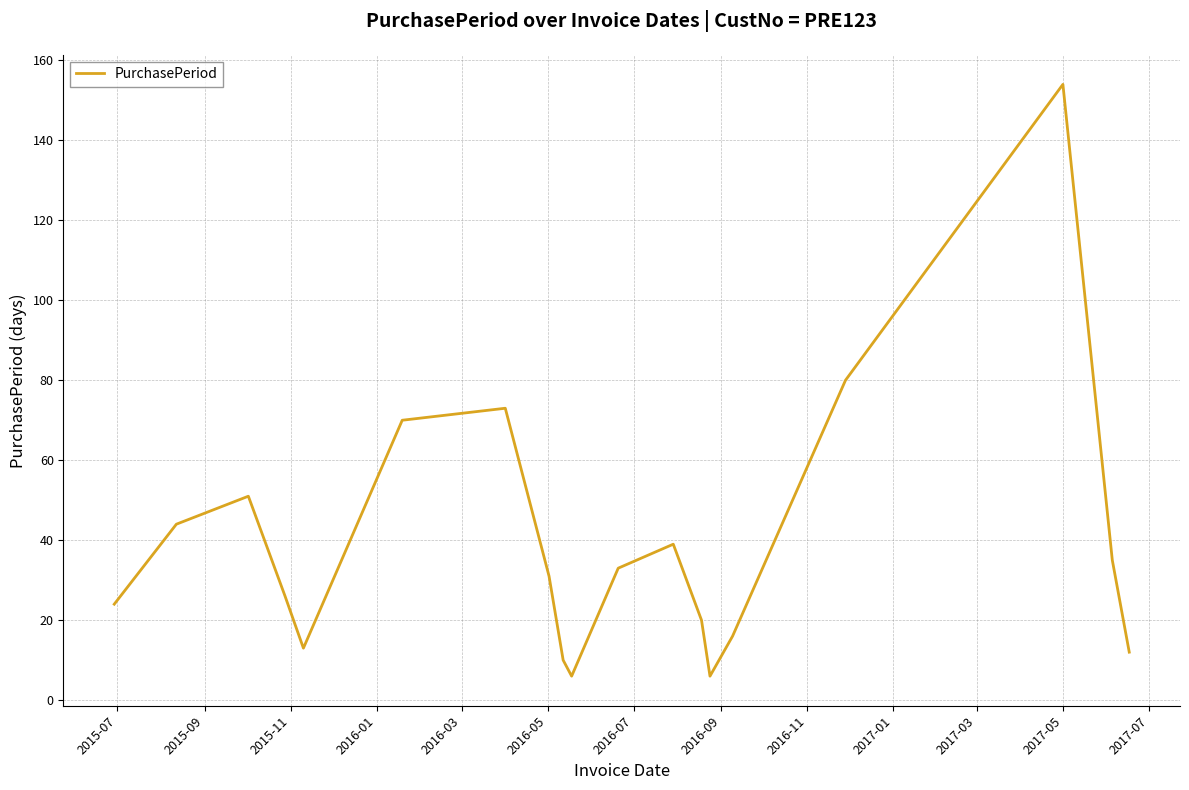

How many values are below 31?

9